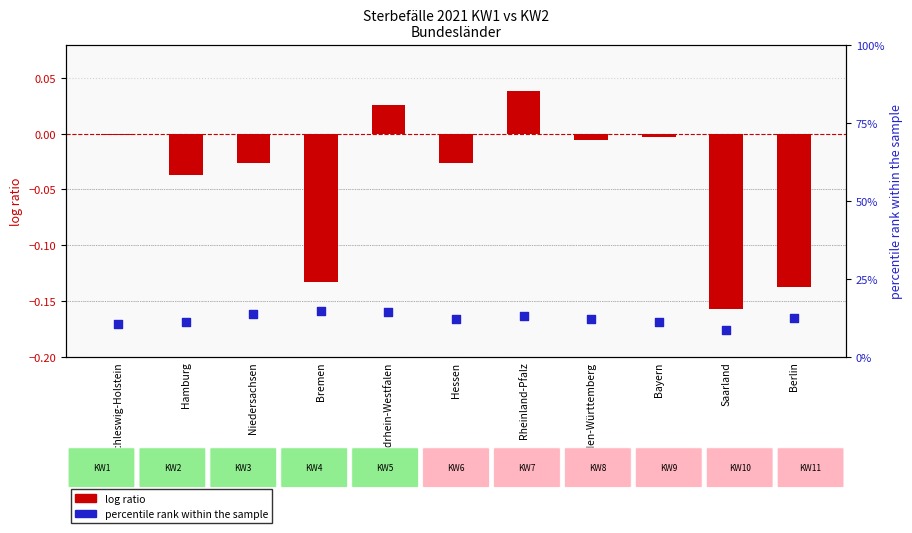

What is the total value across all series at Bremen?

14.5